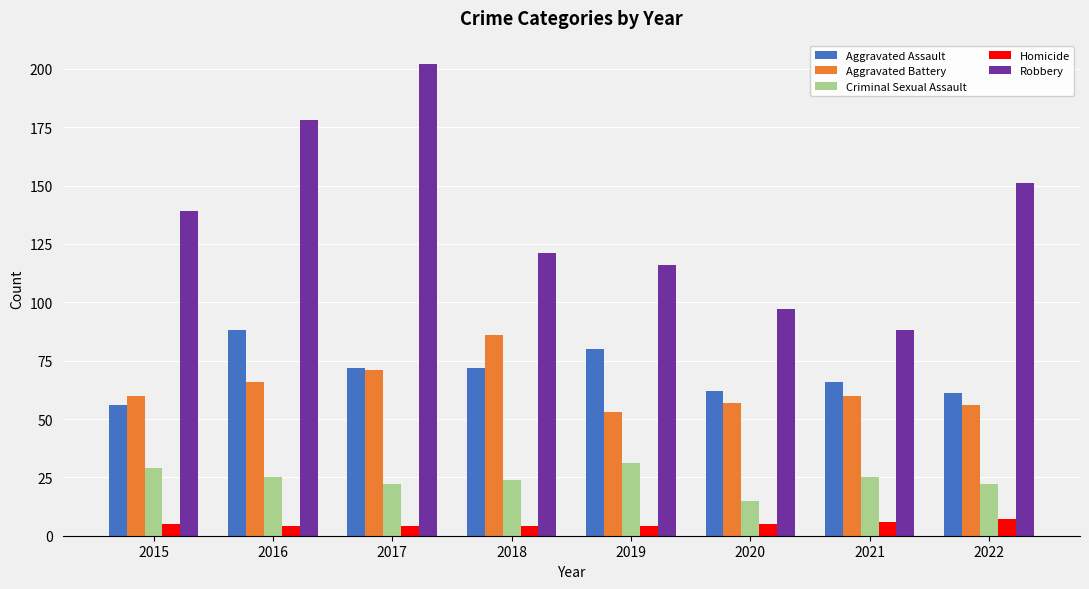

How many series are shown in this chart?

5